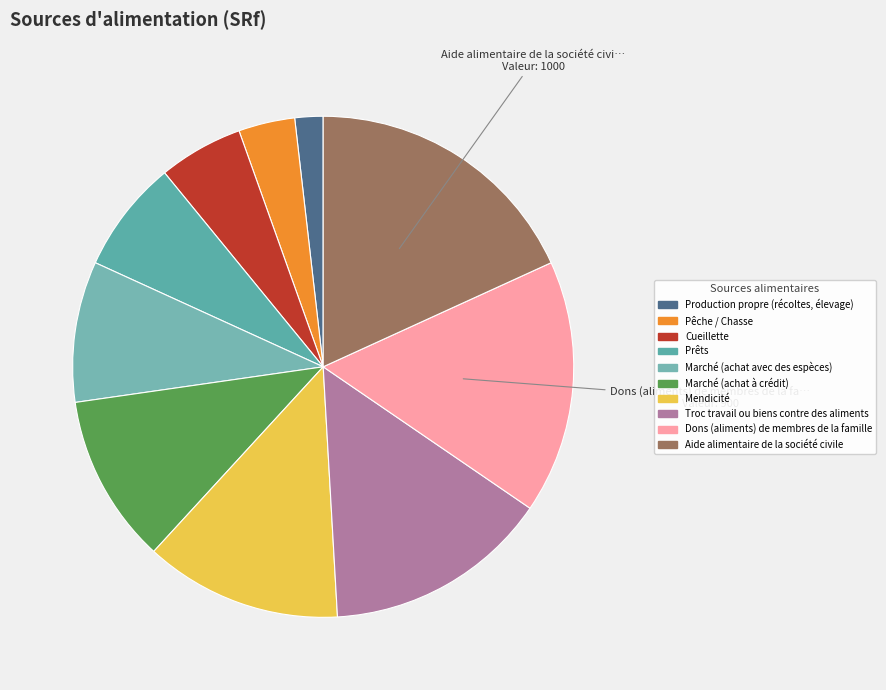

How much of the chart is everything except Production propre (récoltes, élevage)?

98.2%